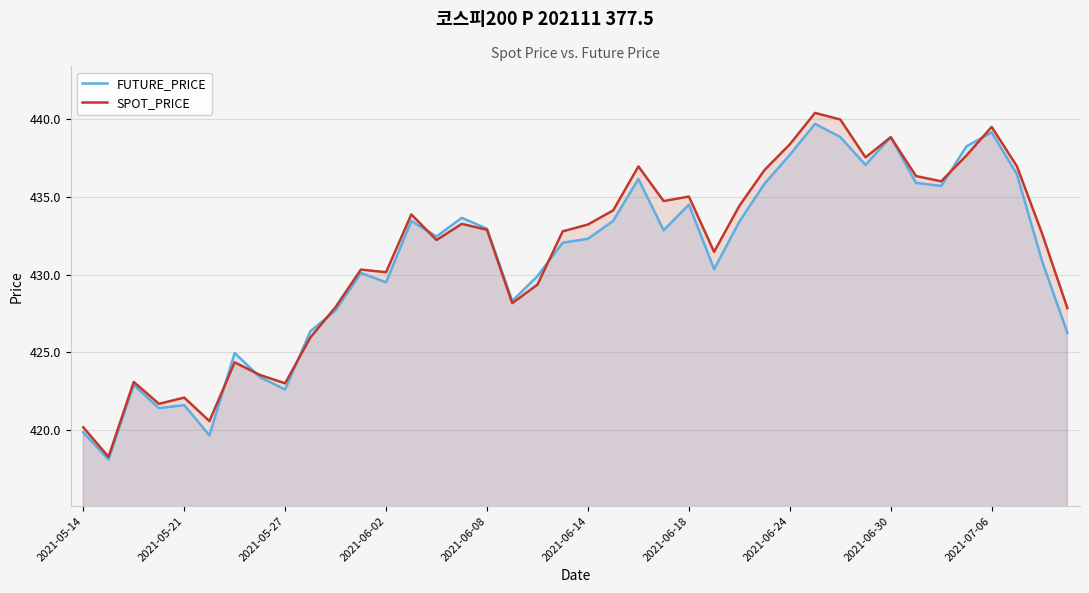

How many interior local peaks does the FUTURE_PRICE series have?

11